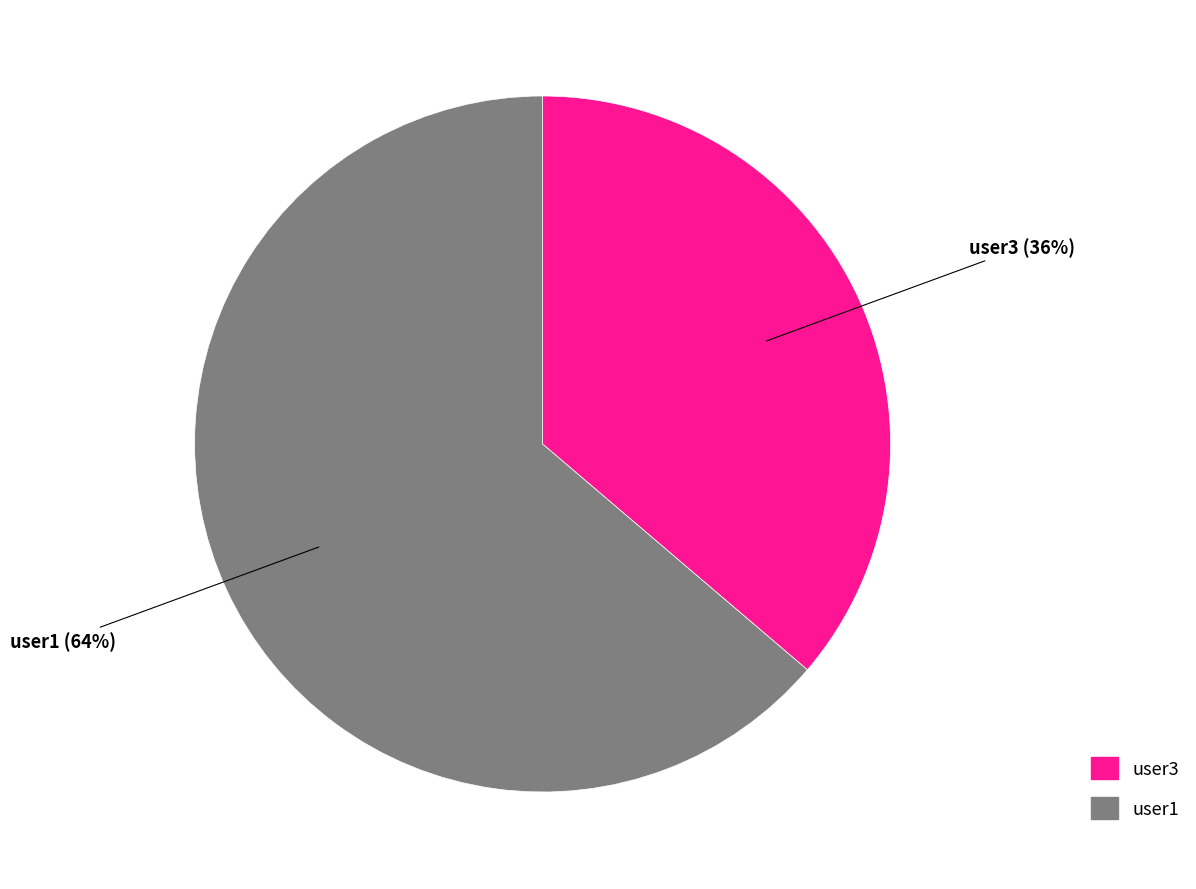

To the nearest percent, what portion does user1 represent?

64%